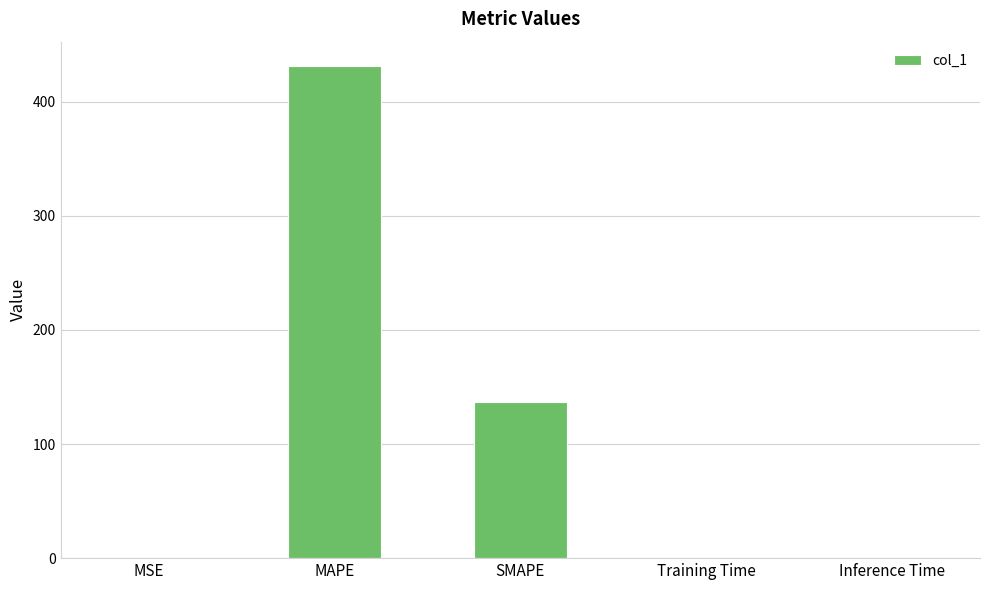

Between Inference Time and SMAPE, which is larger?

SMAPE